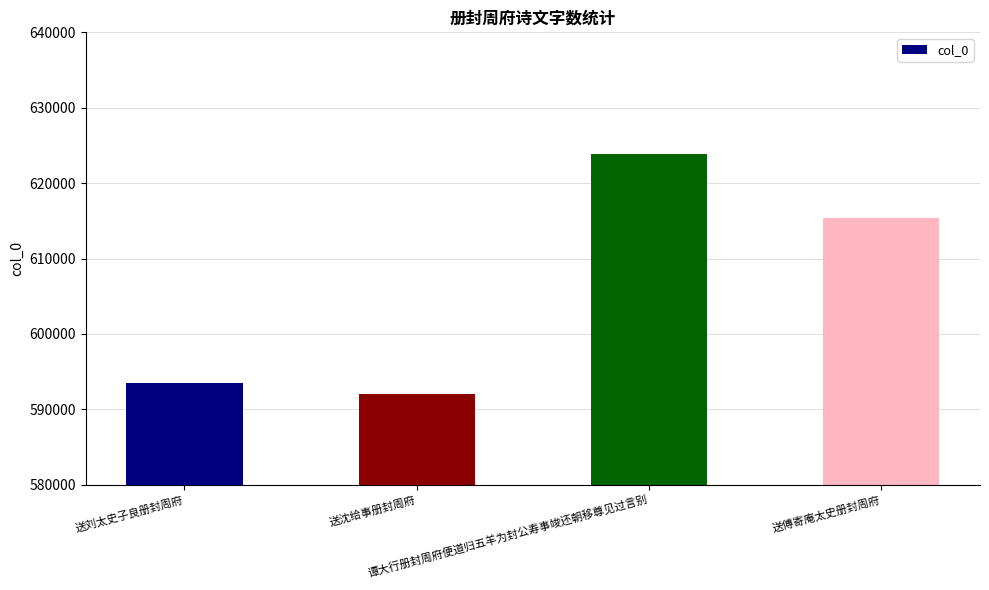

What is the label of the 2nd bar from the left?

送沈给事册封周府